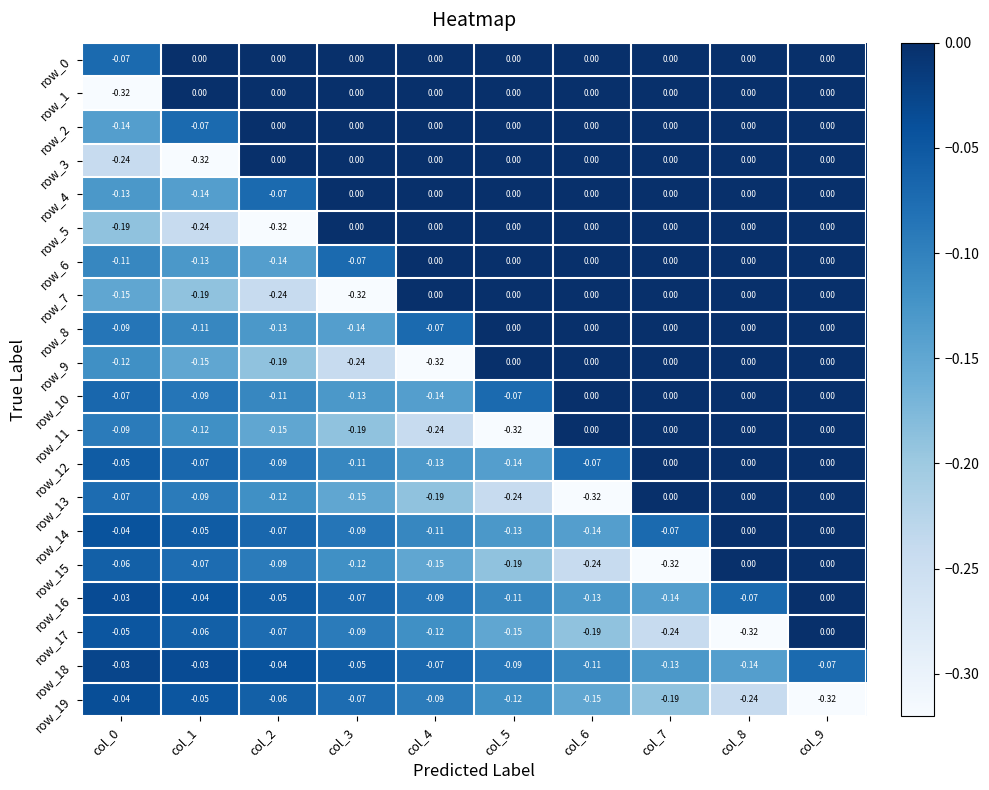

What is the difference between the maximum and minimum values in the row_18 series?

0.1